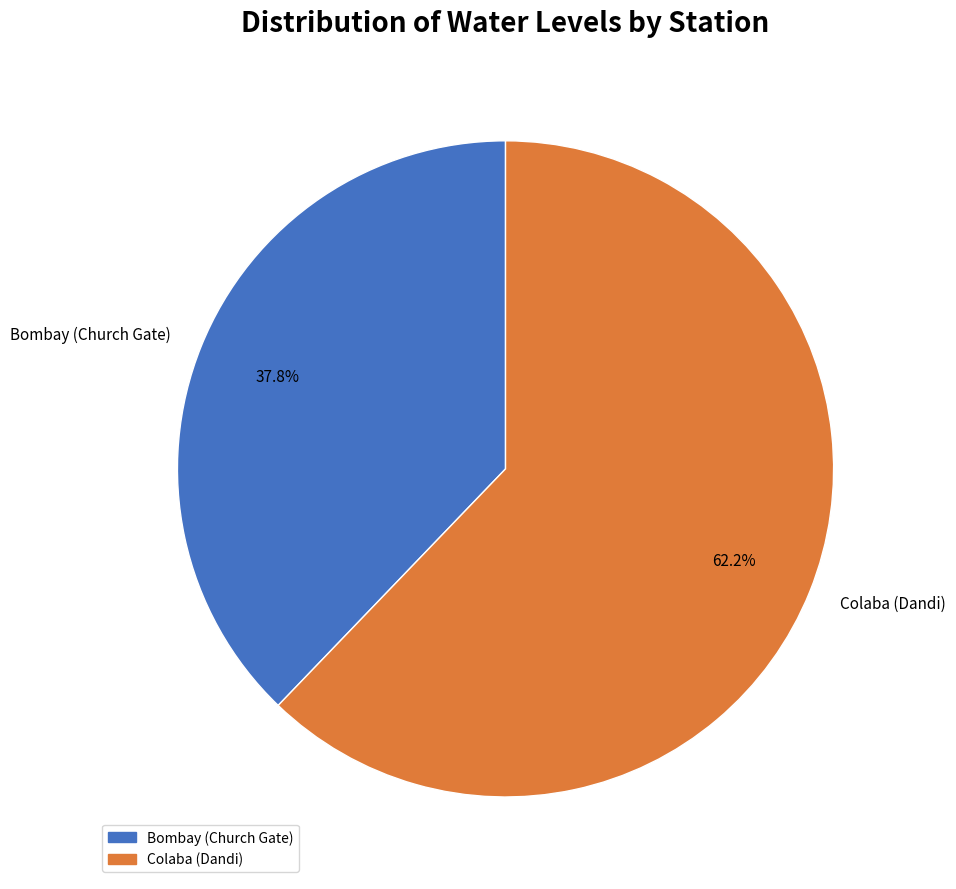

Is there any slice that represents more than half of the pie?

Yes